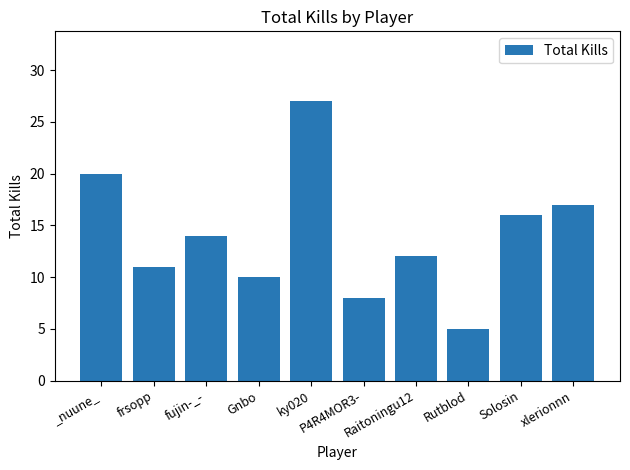

True or false: the data shows 10 at Gnbo.

True